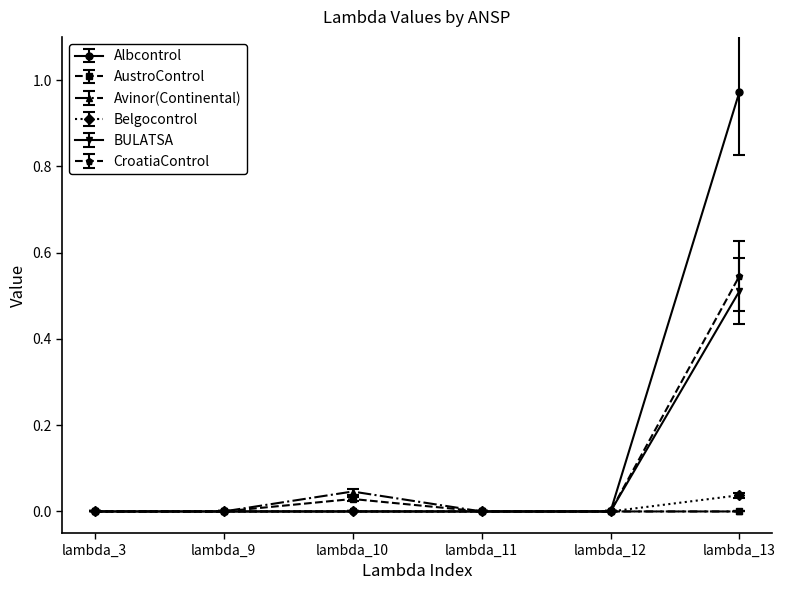

Is it true that AustroControl equals 0.0 at lambda_10?

True